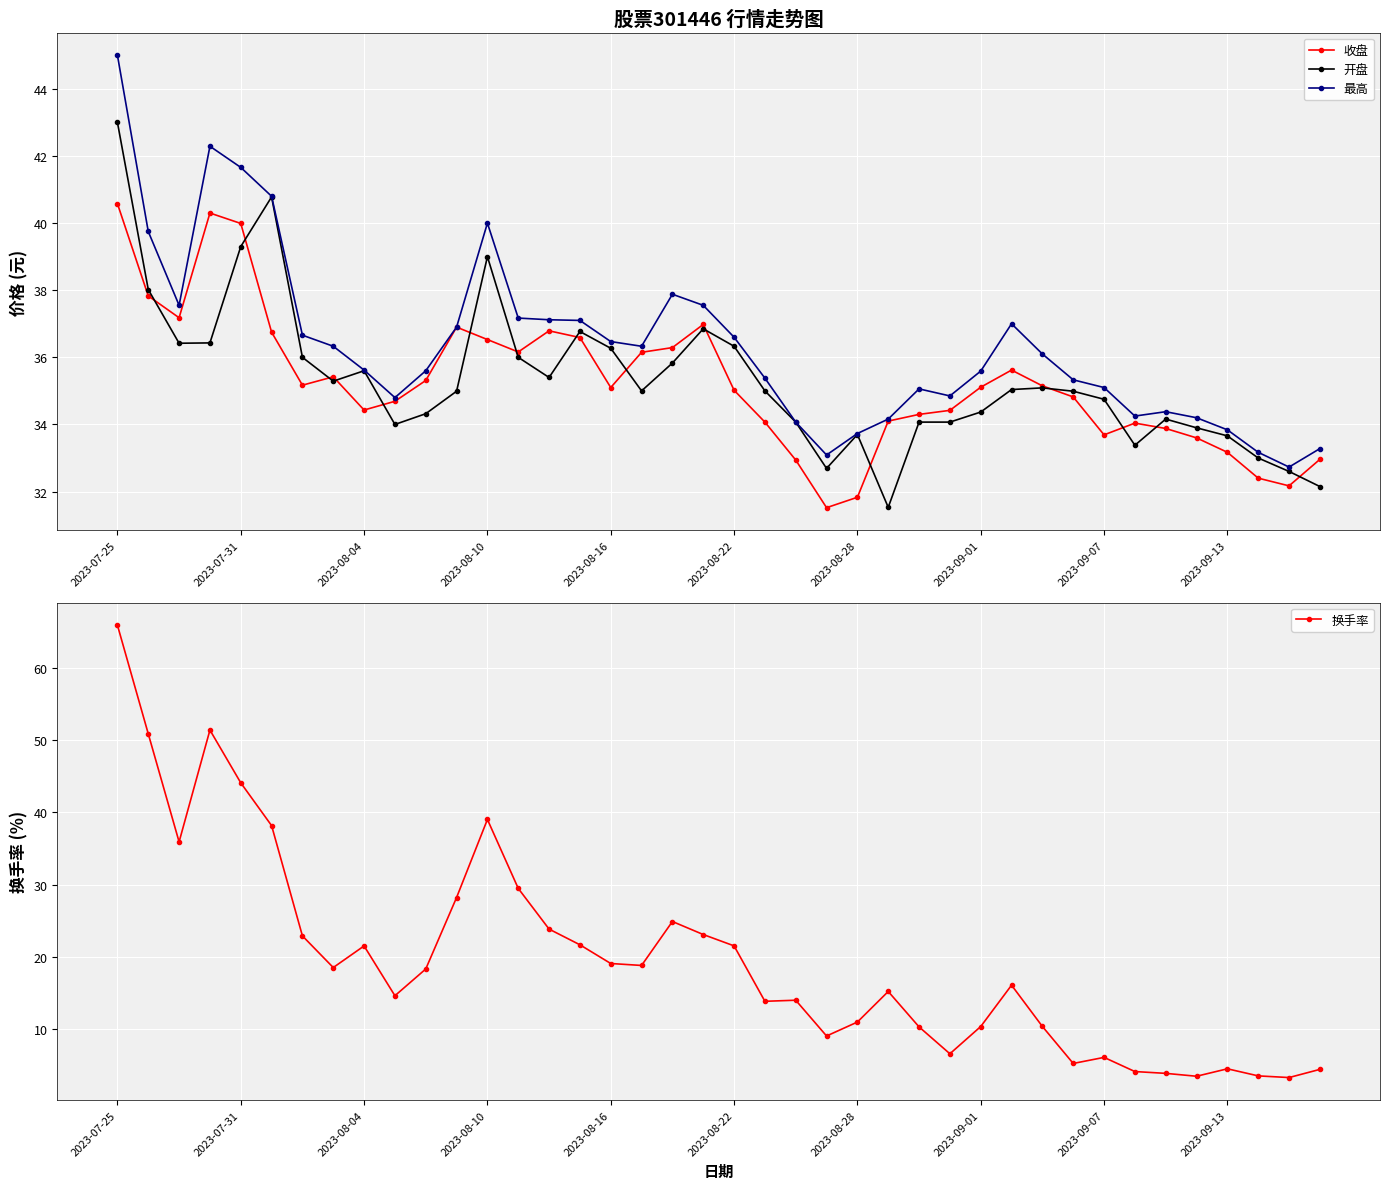

Is it true that 开盘 equals 35.4 at 14?

True